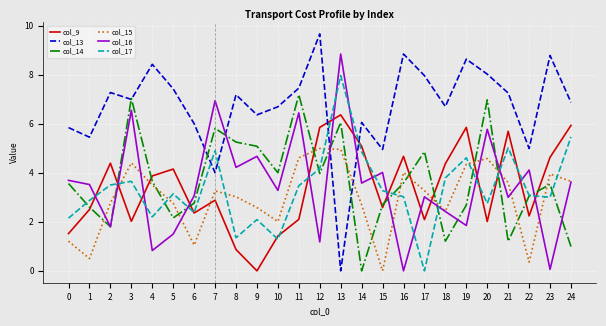

How many distinct data groups are displayed?

6